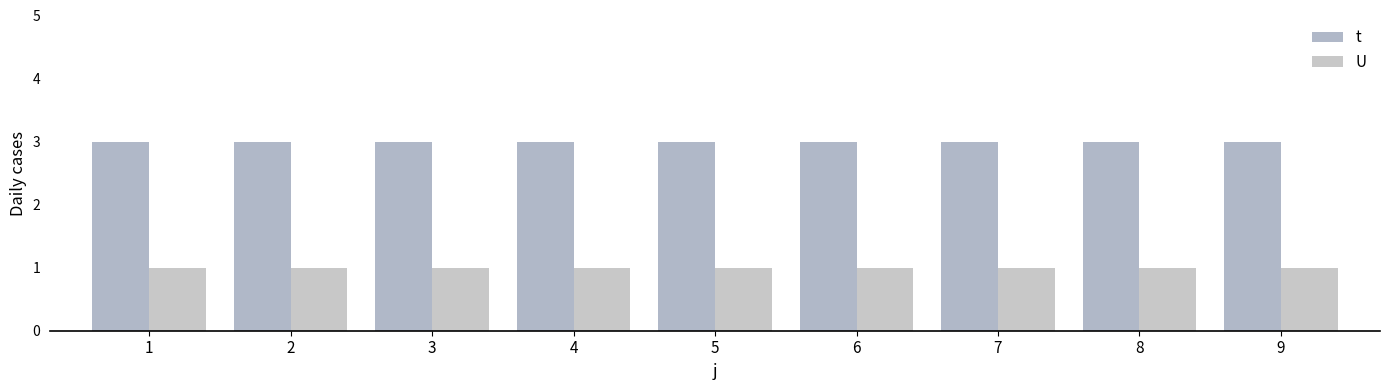

Reading left to right, list all the values displayed in this chart.

t: 3	3	3	3	3	3	3	3	3
U: 1	1	1	1	1	1	1	1	1